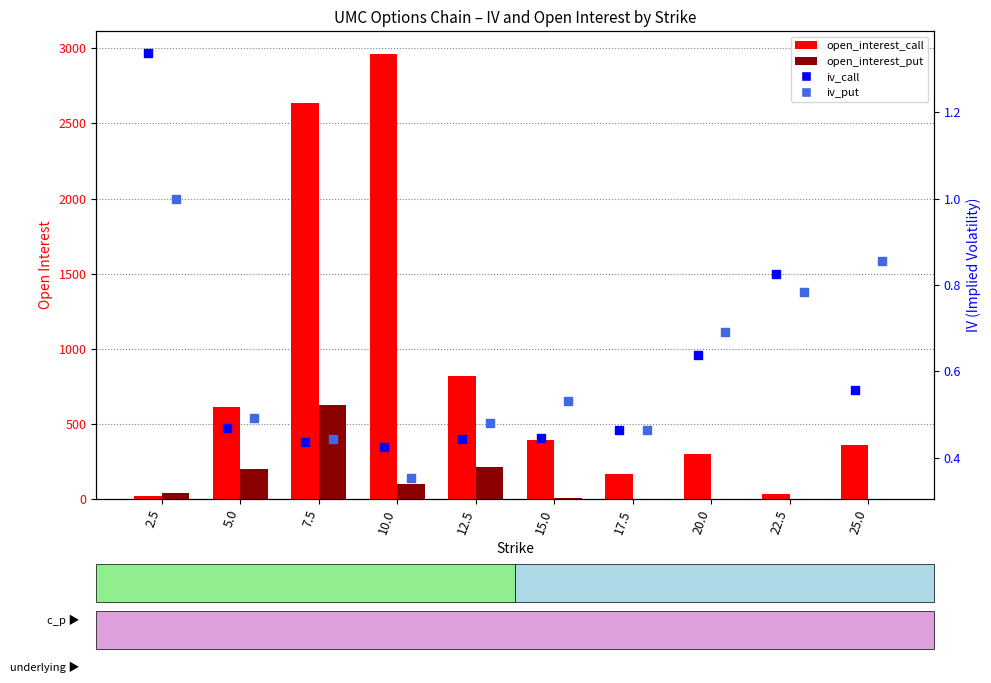

What are all the series names shown in the legend?

open_interest_call, open_interest_put, iv_call, iv_put